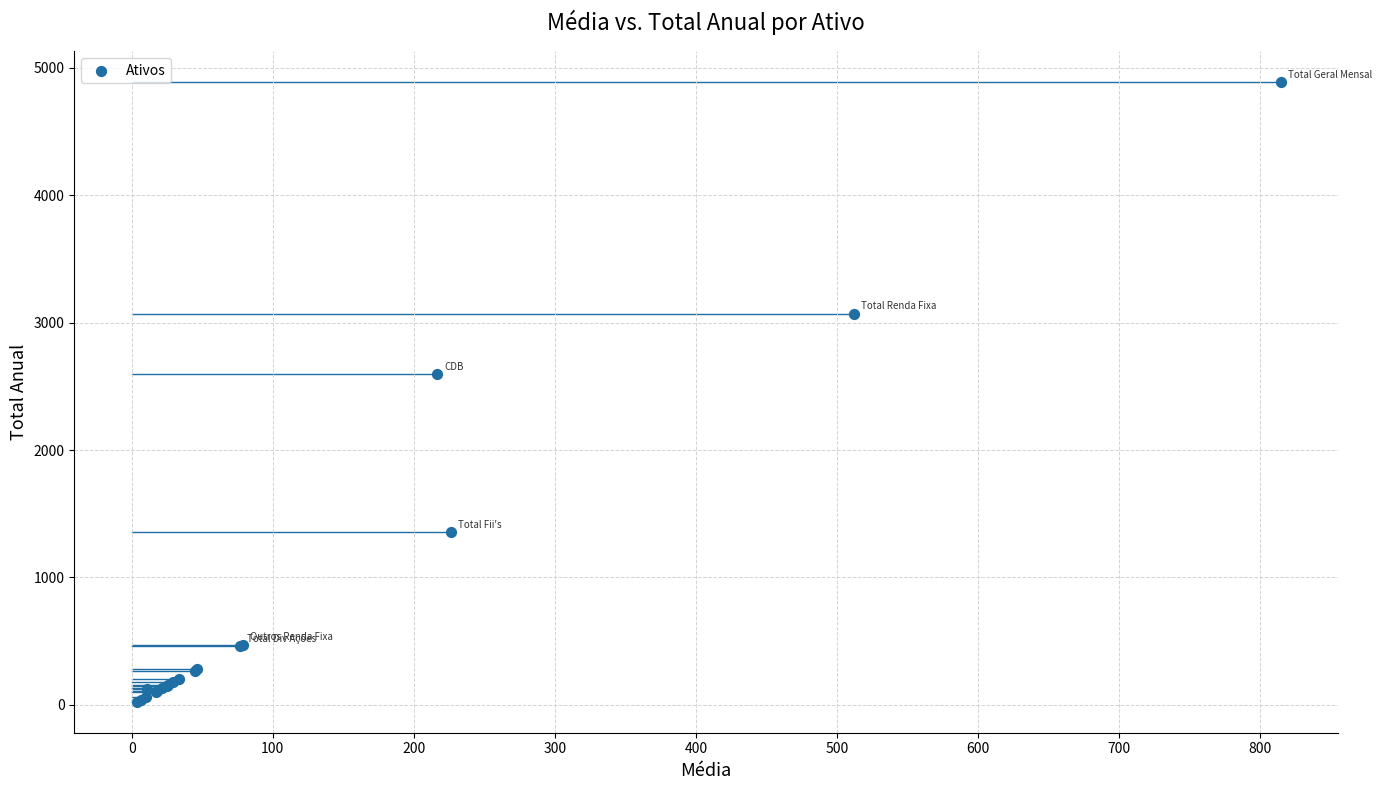

What Y value in the scatter plot is closest to 2455?

2598.0